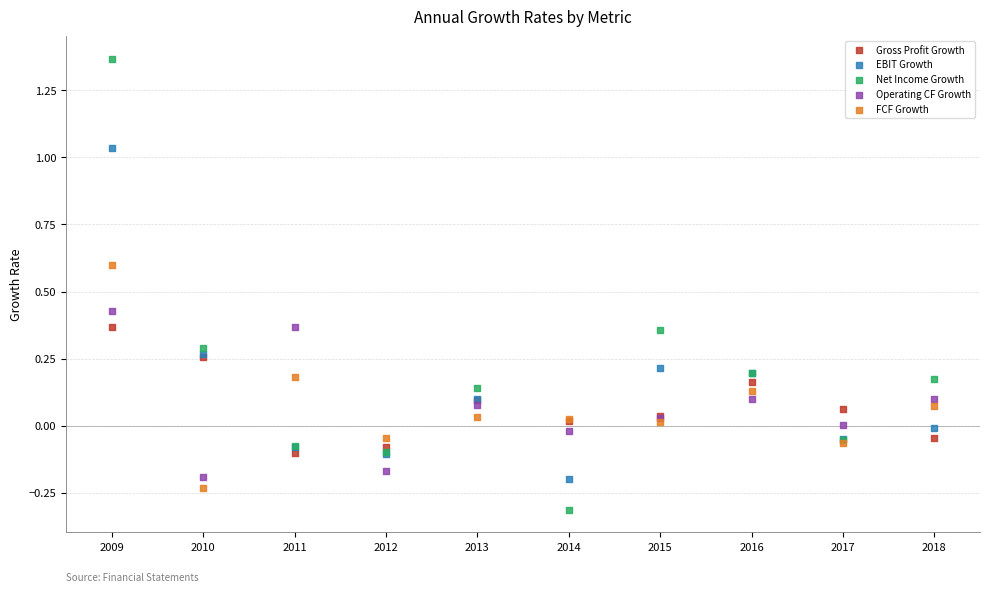

Which series has the largest Y range (max minus min)?

Net Income Growth